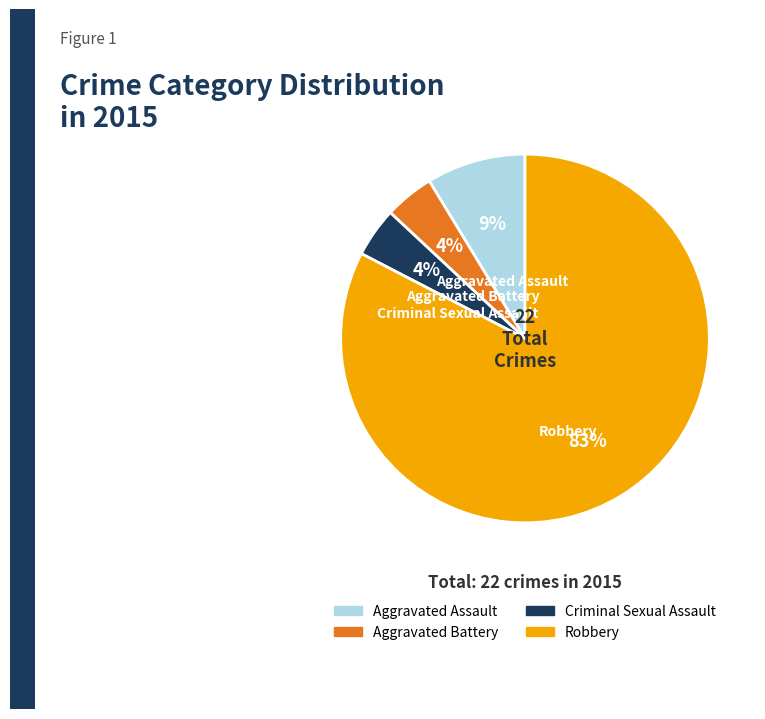

Is it true that Robbery is 83% of the pie?

True